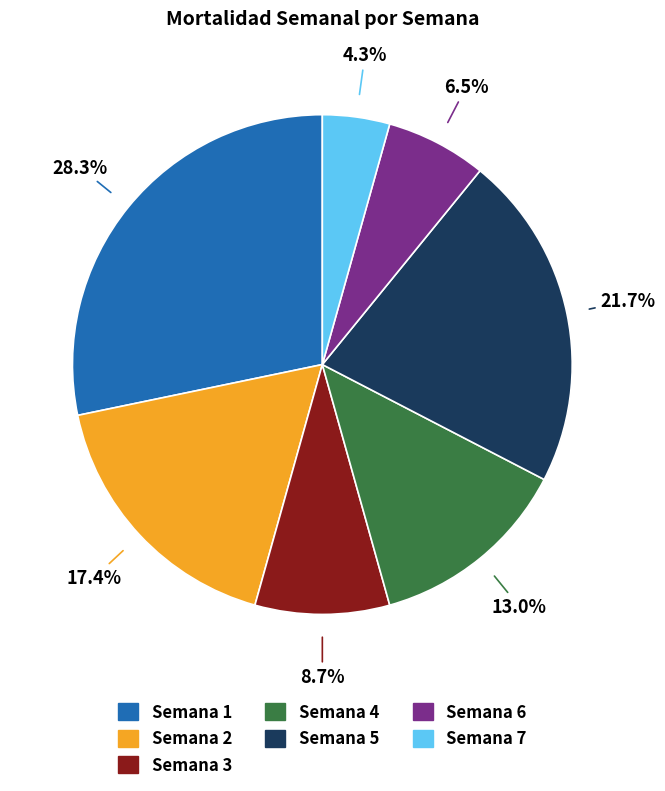

Combined, what portion of the pie is Semana 4 and Semana 2?

30.4%